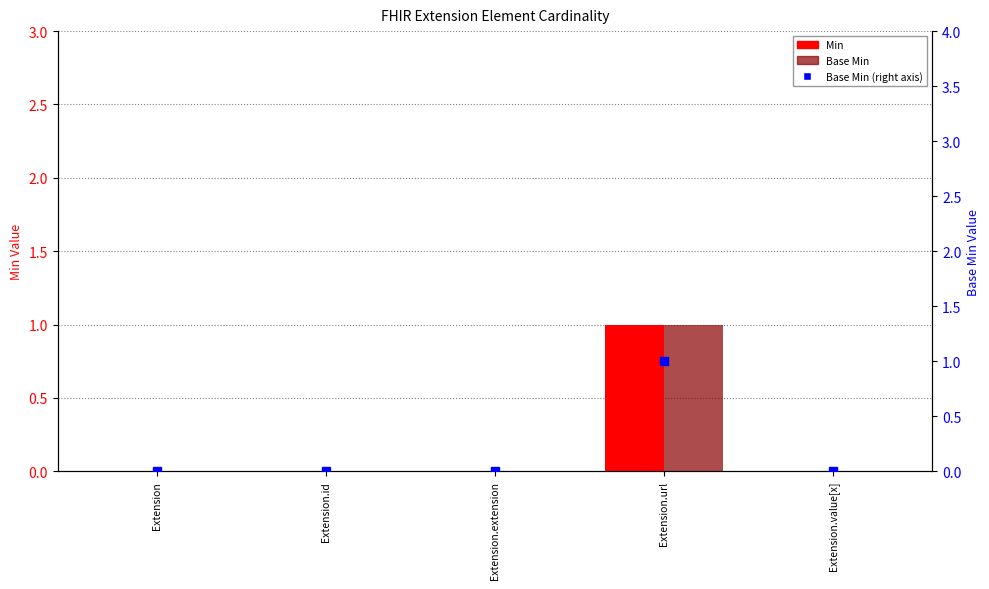

Which category has the lowest value across all series?

Extension